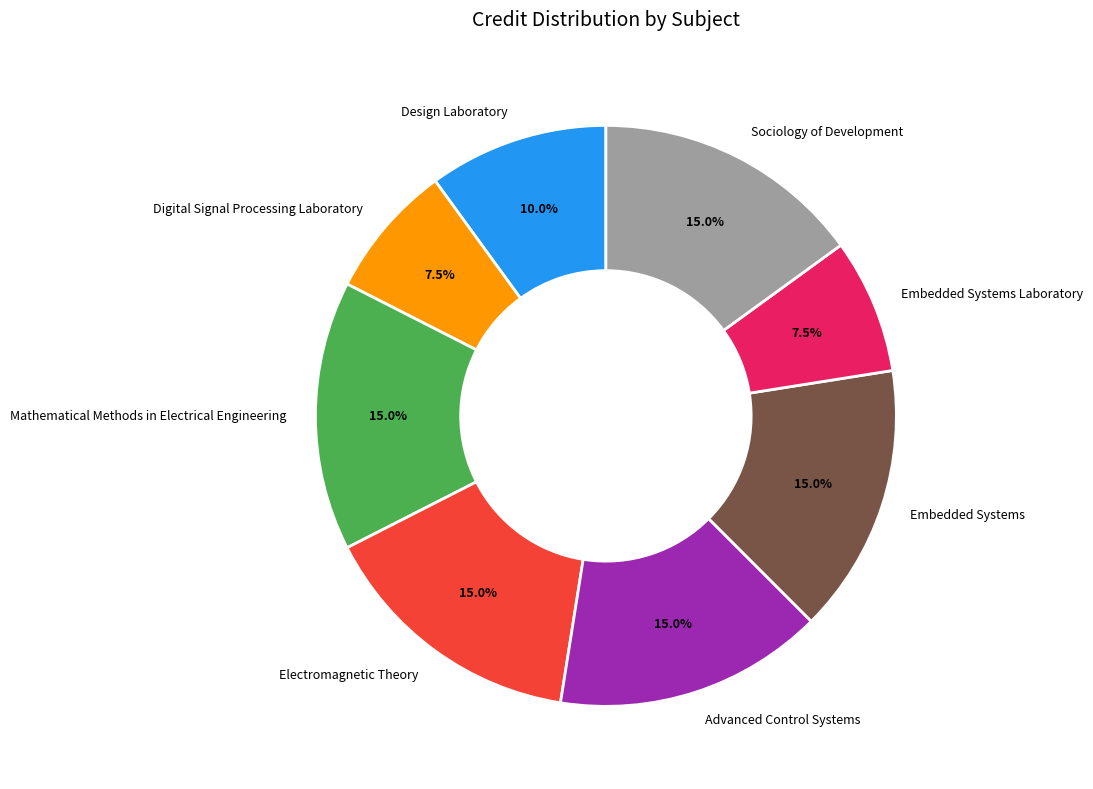

What is the ratio of the value at Mathematical Methods in Electrical Engineering to the value at Design Laboratory?

1.5